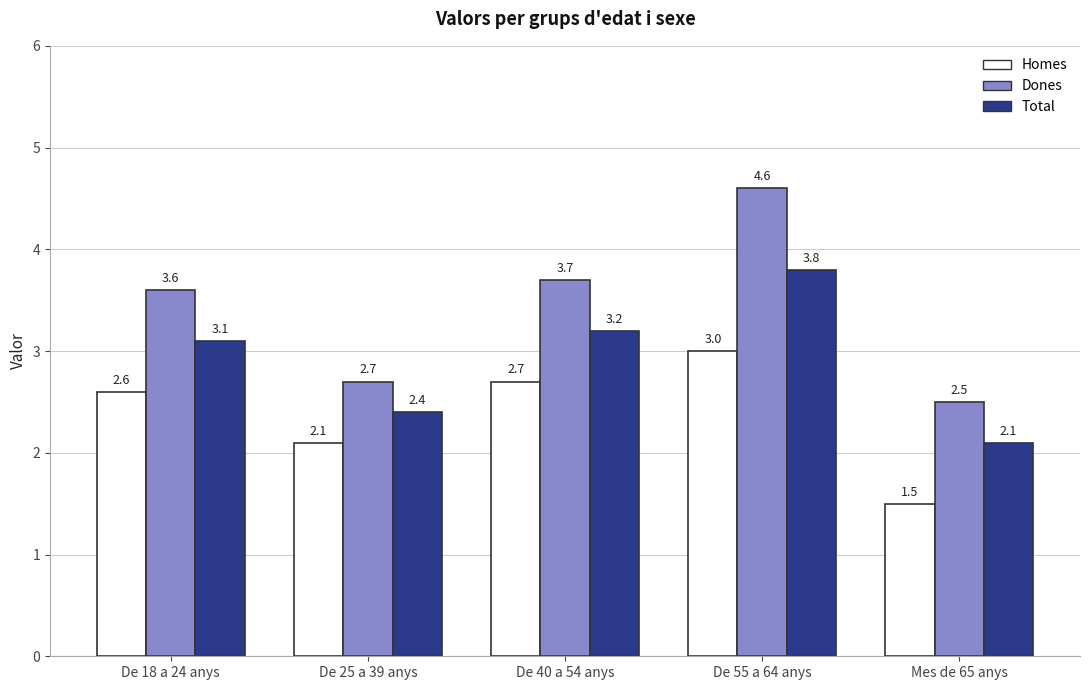

What is the sum of the Total values at De 25 a 39 anys and Mes de 65 anys?

4.5